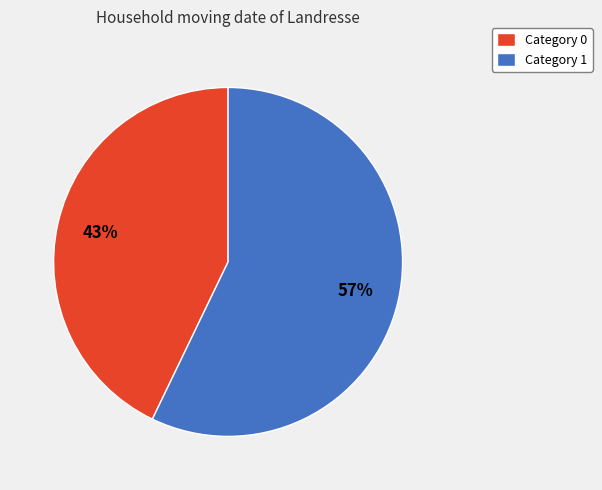

To the nearest percent, what is the difference between the largest and smallest slice percentages?

14%